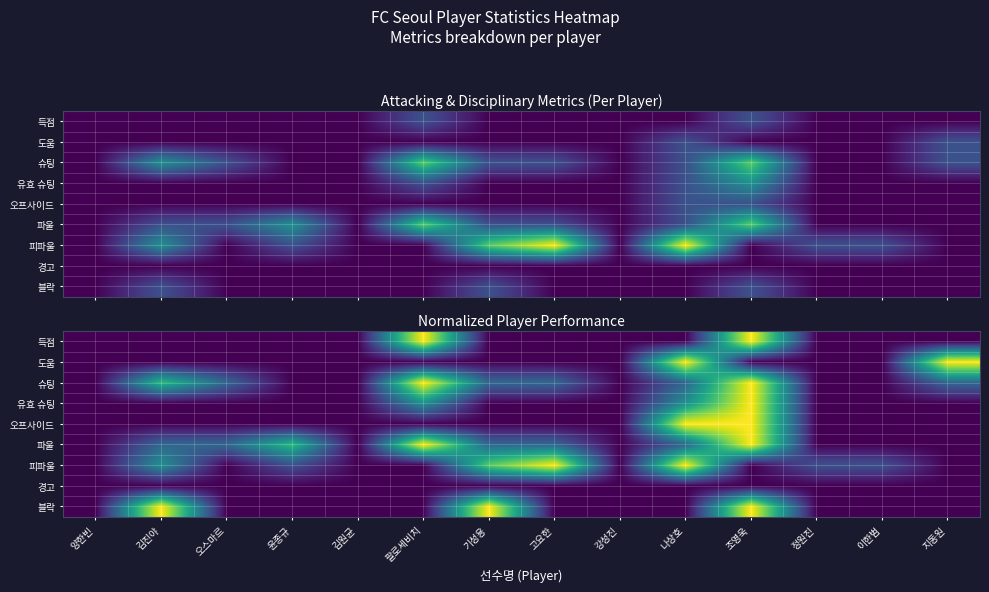

What is the sum of the 도움 values at 이한범 and 지동원?

1.0